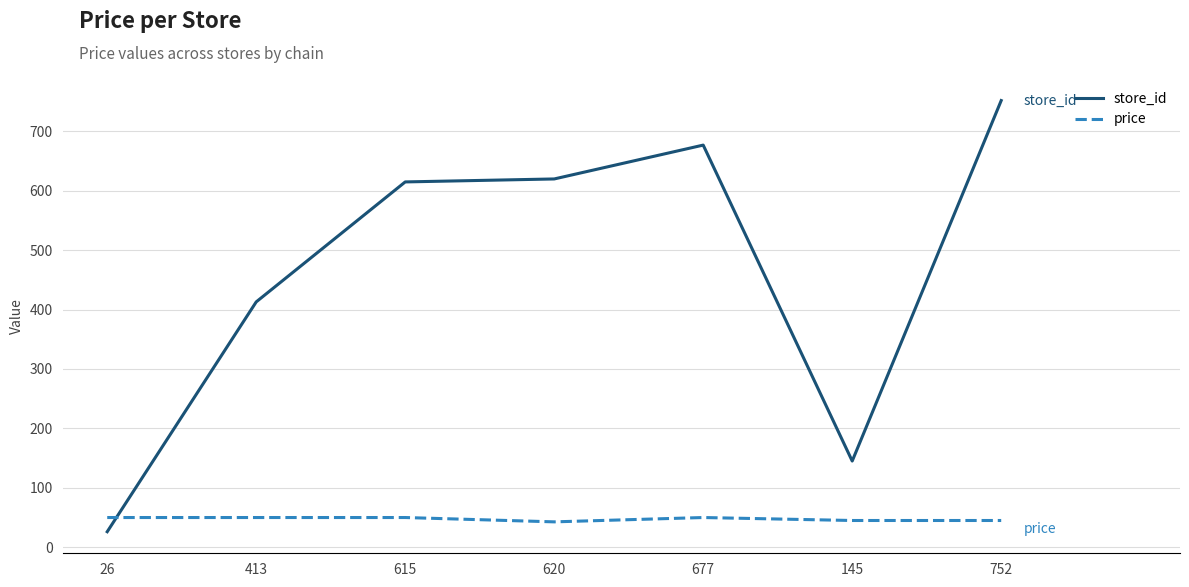

Where is store_id nearest to the value 389?

413